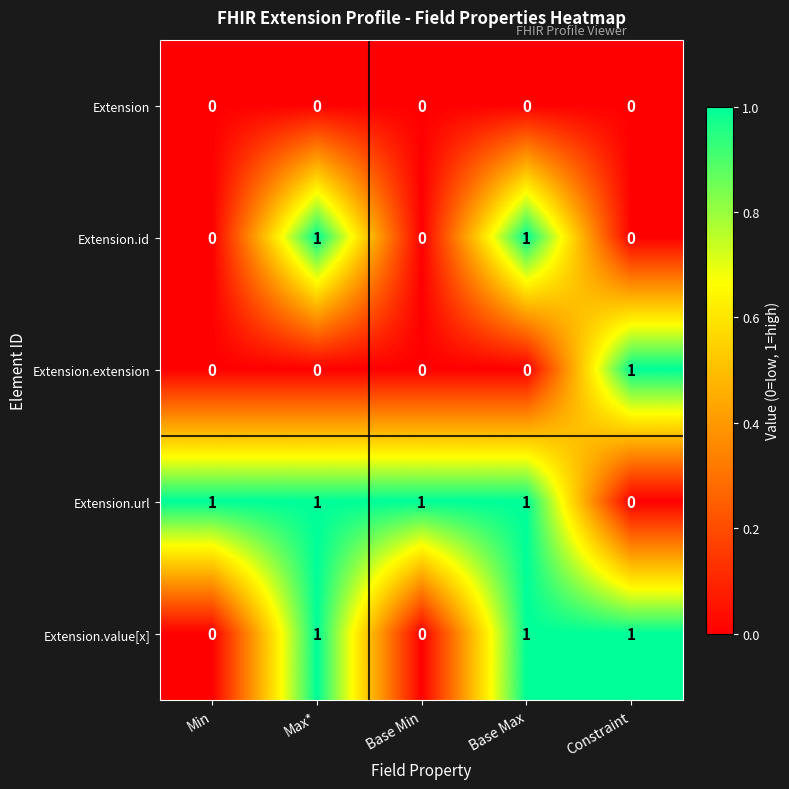

At how many categories does at least one series exceed 0?

5